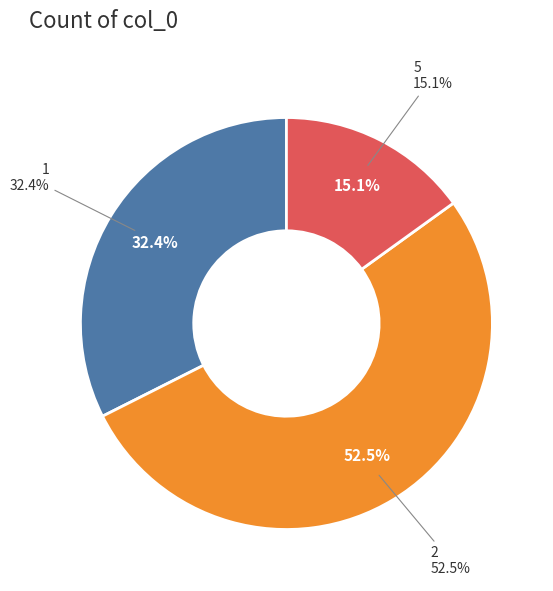

To the nearest percent, what is the average slice percentage?

33%